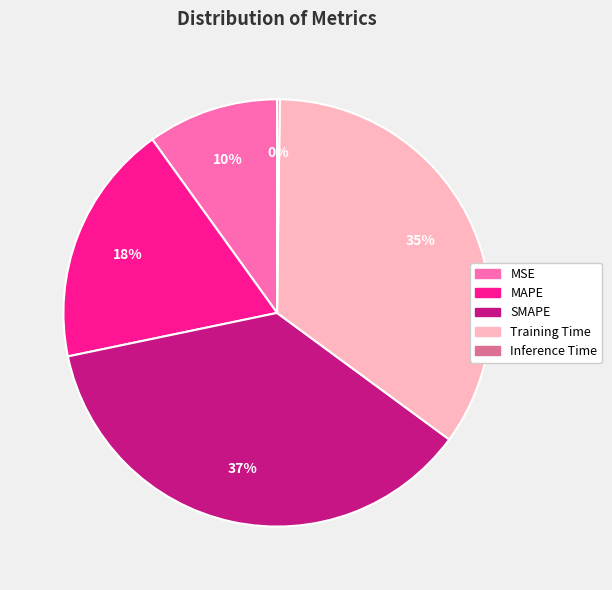

The MAPE slice represents 18% of the pie. True or false?

True